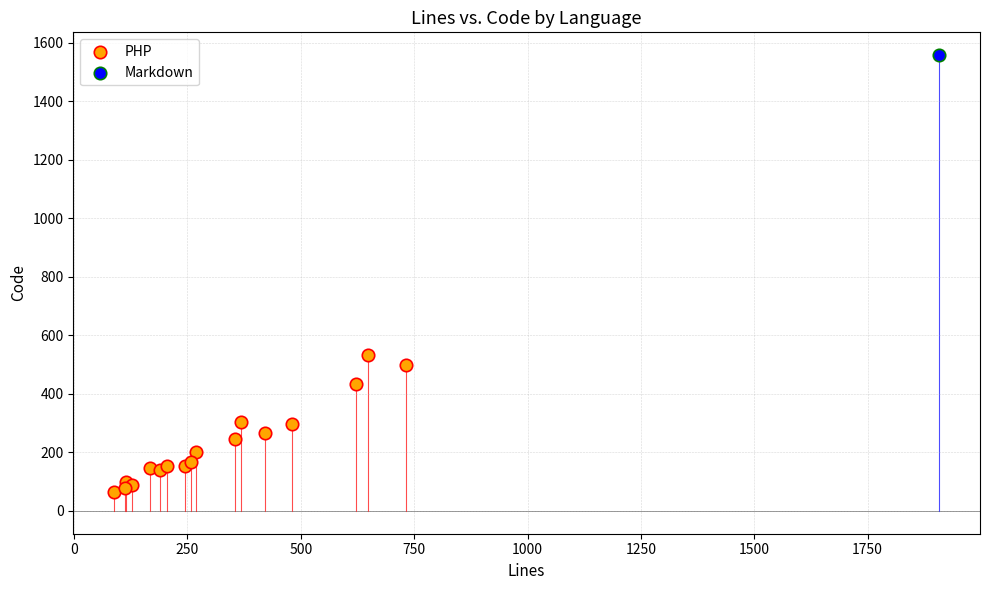

What are all the series names shown in the legend?

PHP, Markdown